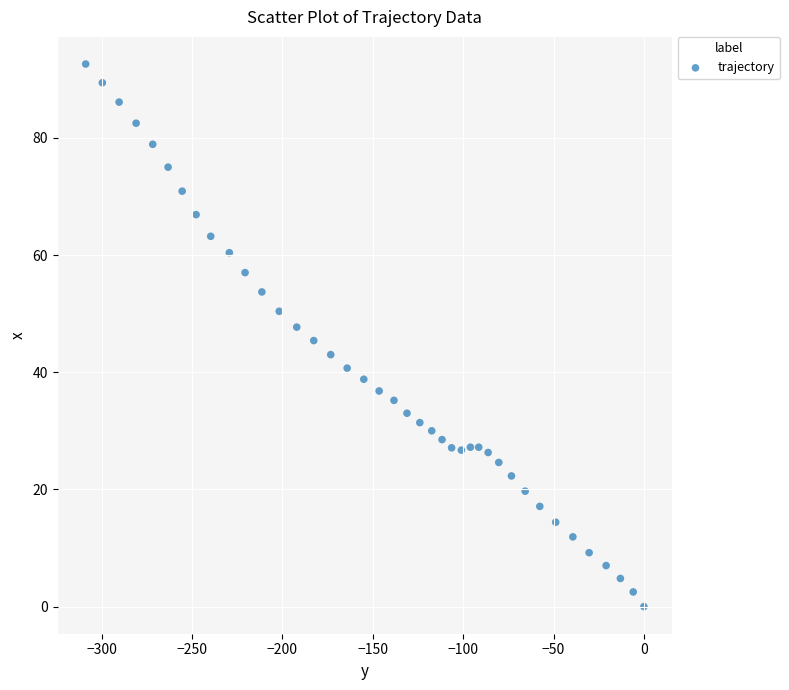

What is the range of X values (max minus min)?

308.9